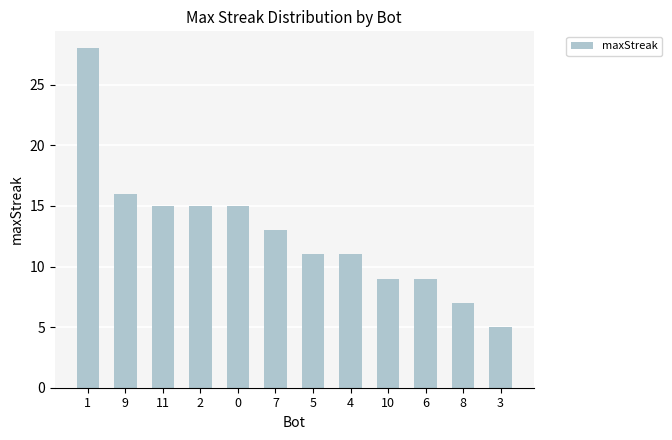

What is the sum of the values at 6 and 10?

18